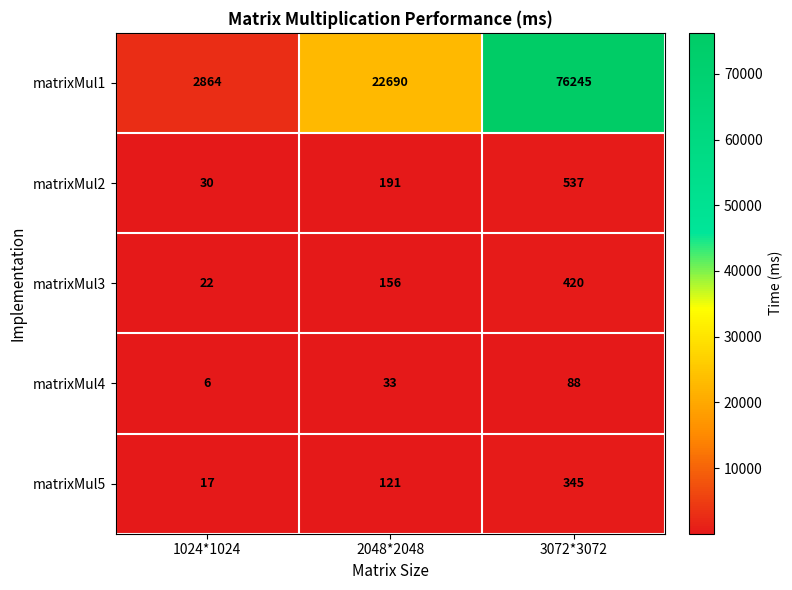

Which series has the largest total across all categories?

matrixMul1